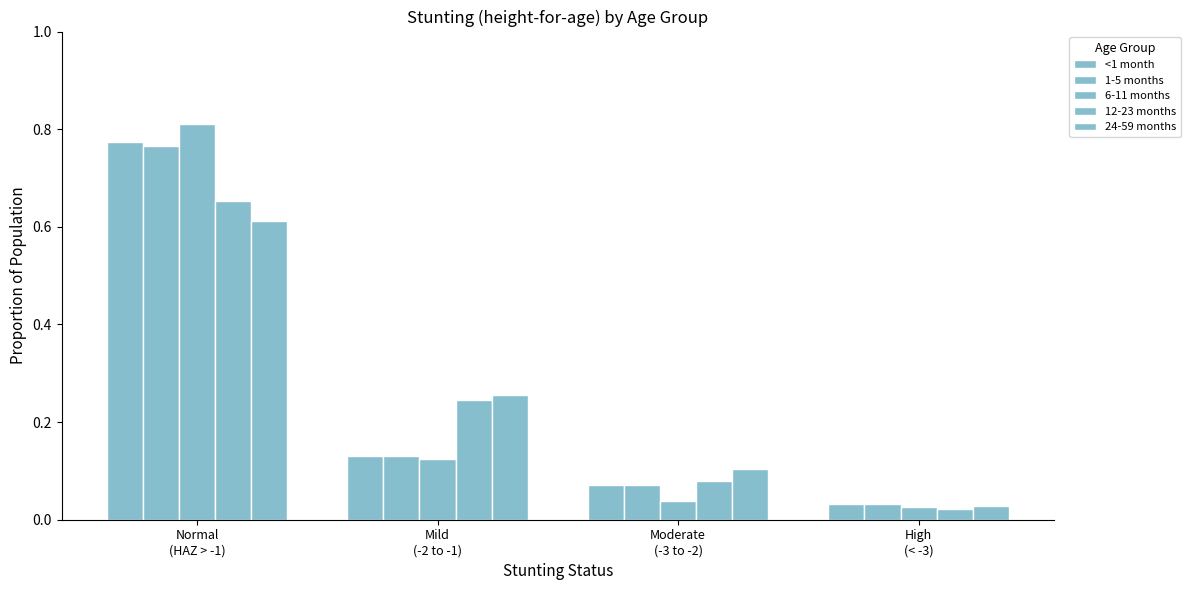

What is the difference between the maximum and minimum values in the <1 month series?

0.7